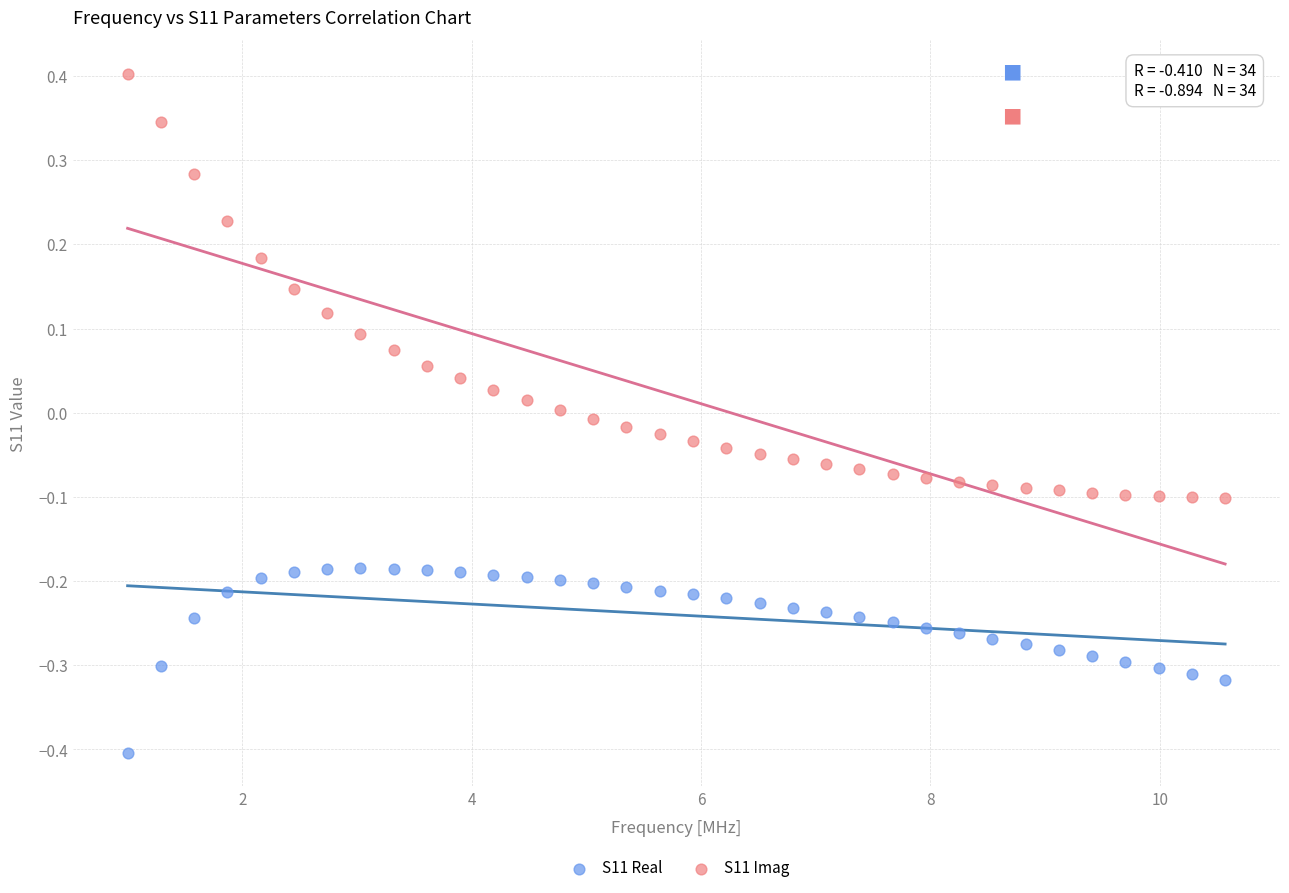

Which series reaches the minimum Y coordinate?

S11 Real